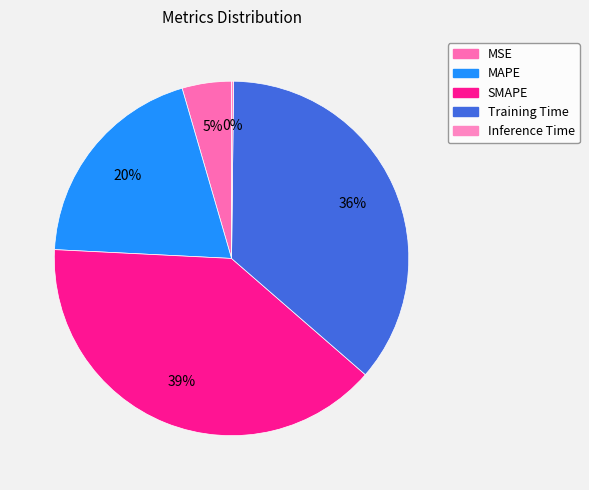

To the nearest percent, what percentage of the pie is SMAPE?

39%